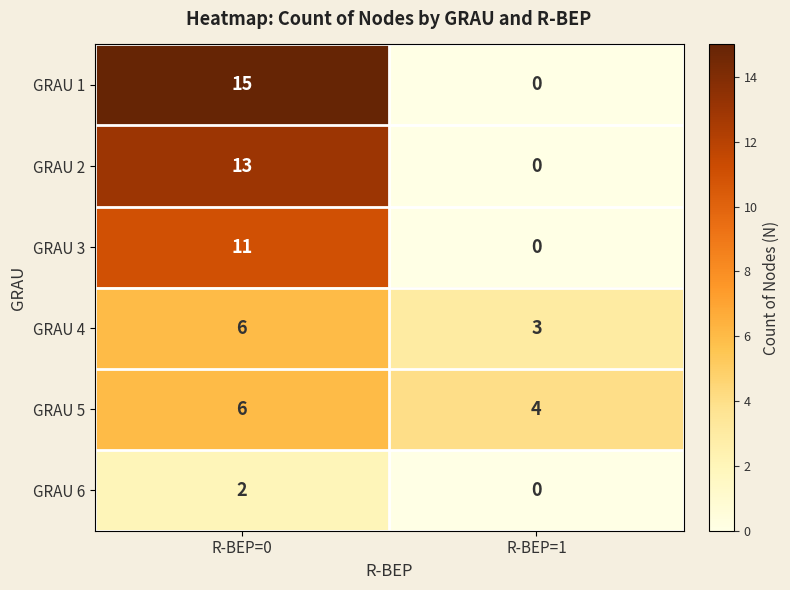

What is the total value across all series at R-BEP=1?

7